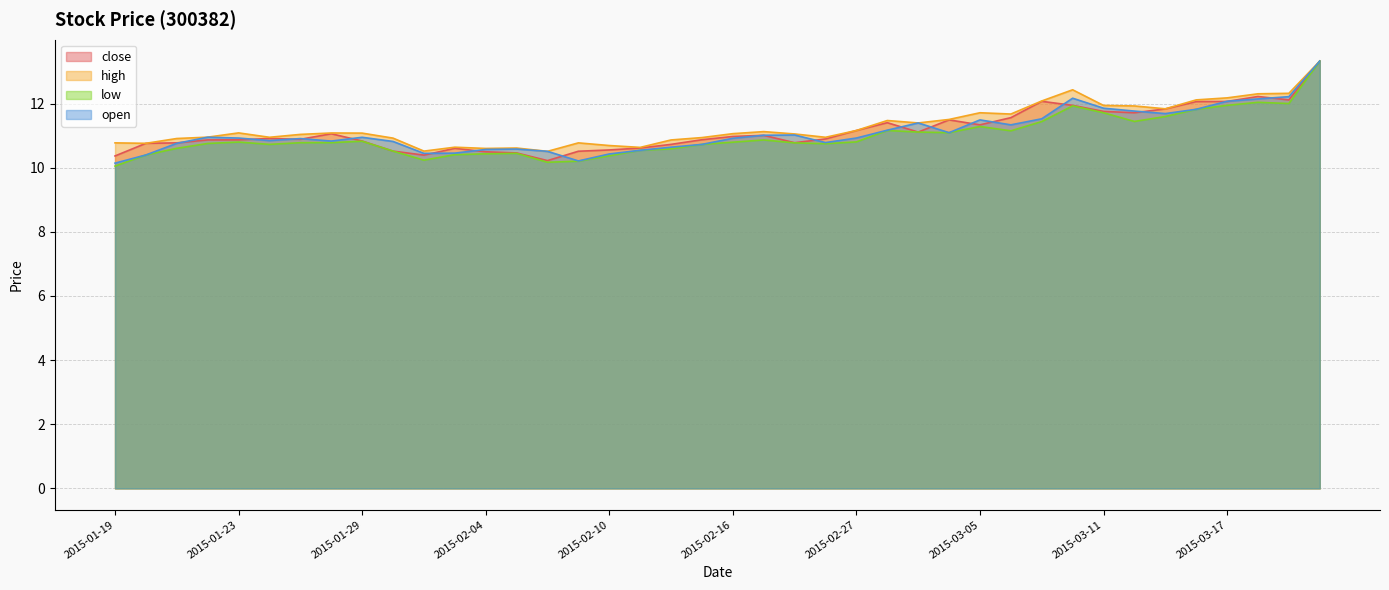

What is the maximum value shown in the chart?

13.3